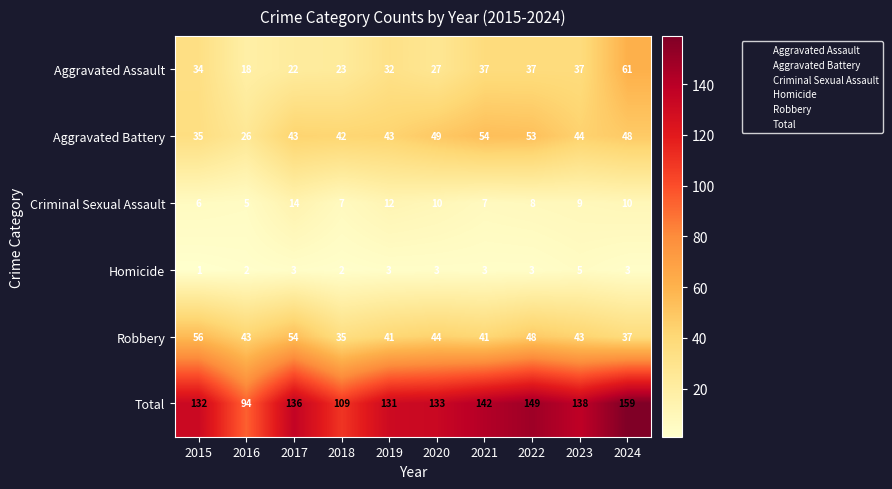

At which label is Criminal Sexual Assault closest to 9?

2023